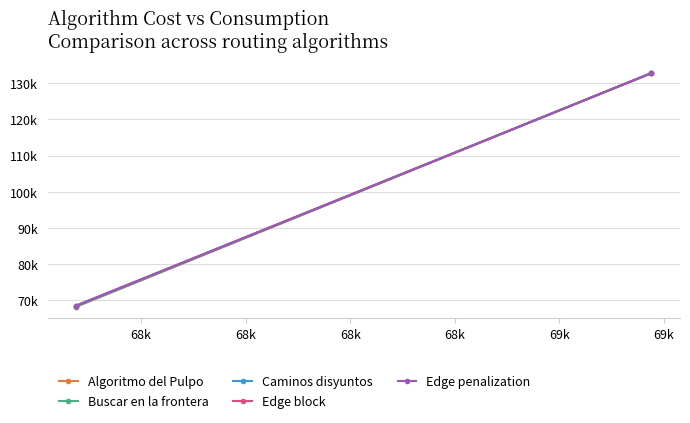

Is this an area chart (filled region under the line)?

No